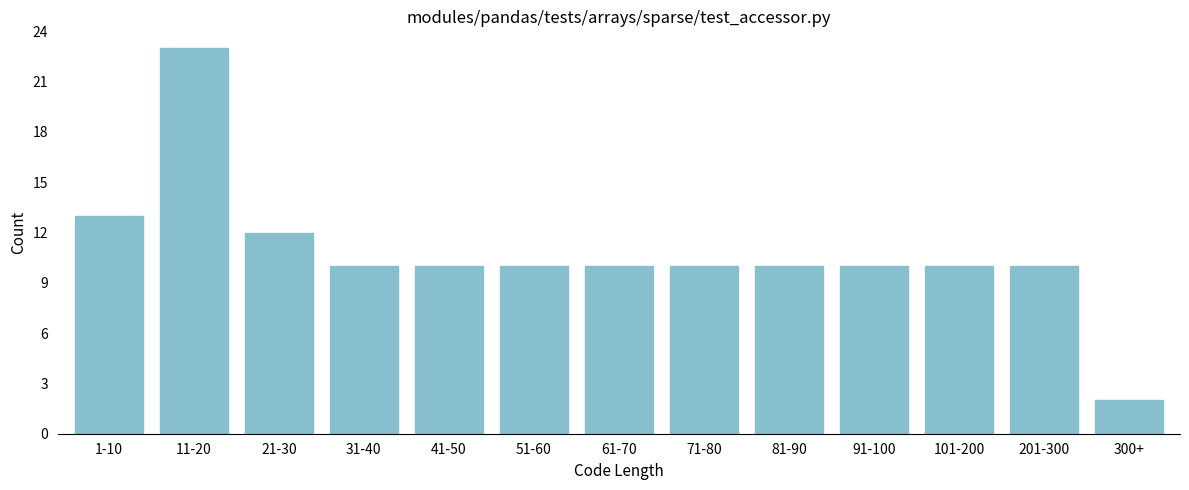

Reading right to left, list all the values displayed in this chart.

2	10	10	10	10	10	10	10	10	10	12	23	13